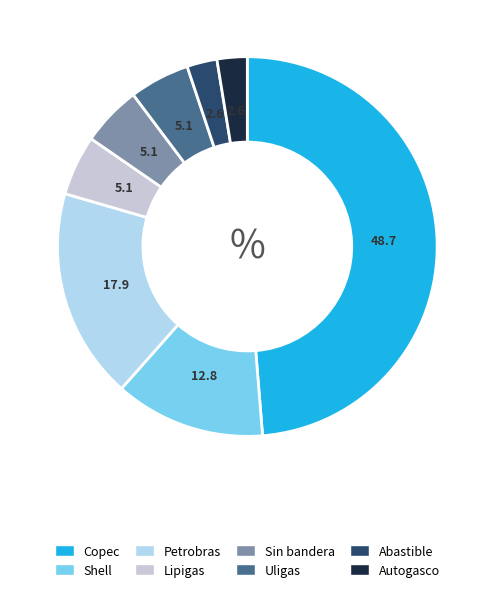

Is it true that Uligas is 5% of the pie?

True